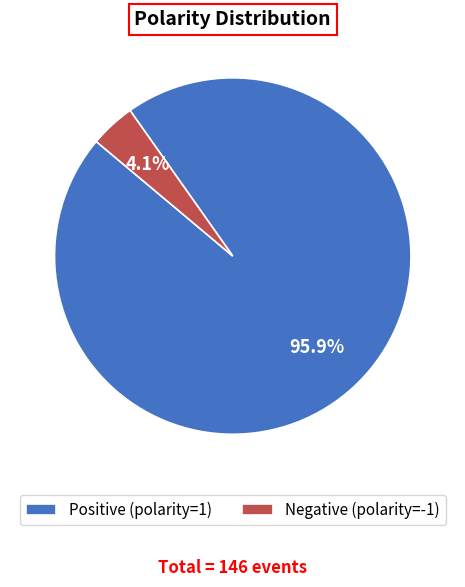

What portion of the pie excludes Positive (polarity=1)?

4.1%